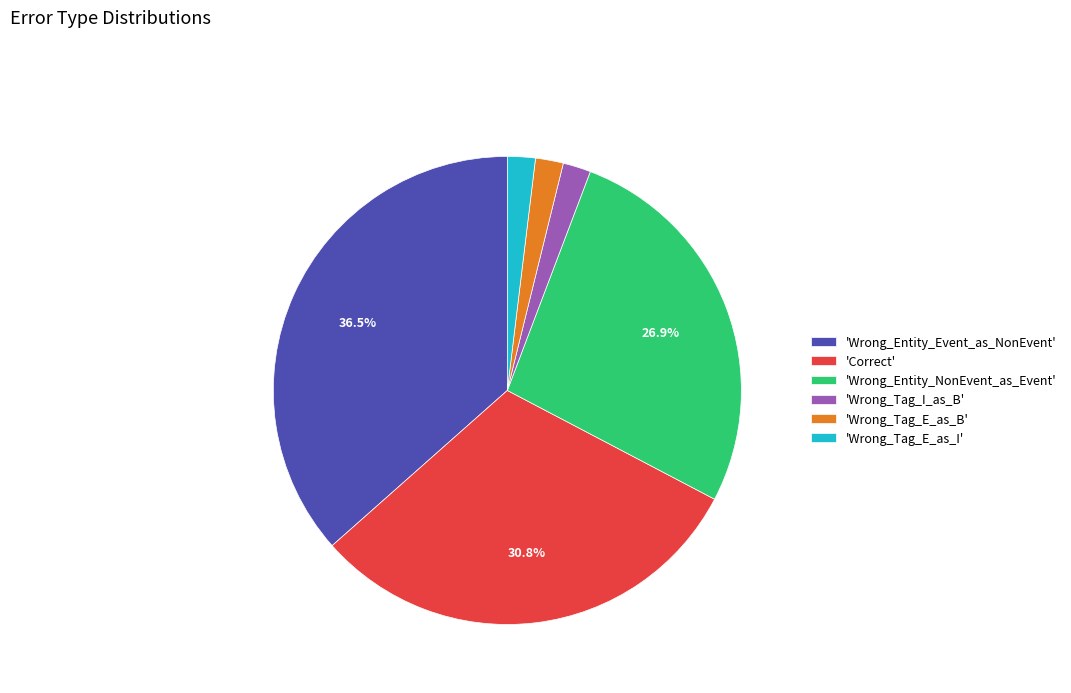

Does any single category account for the majority?

No